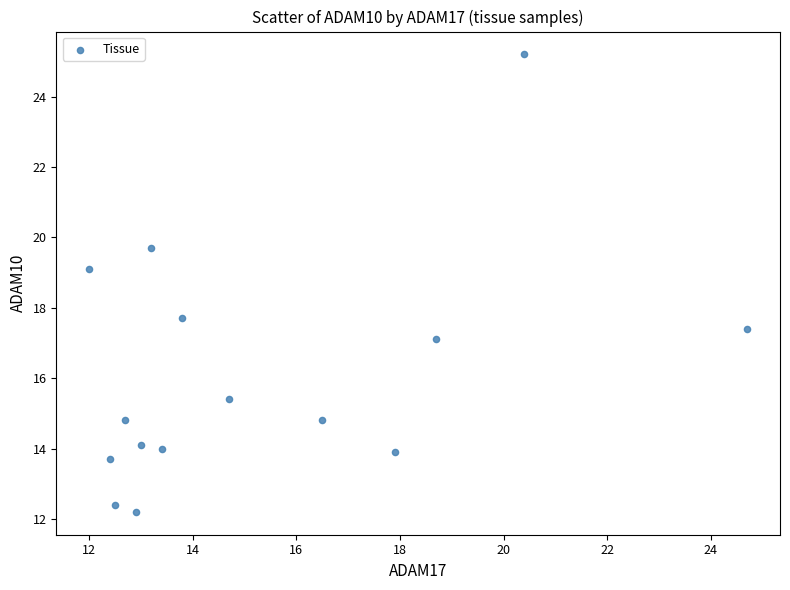

What is the range of X values (max minus min)?

12.7